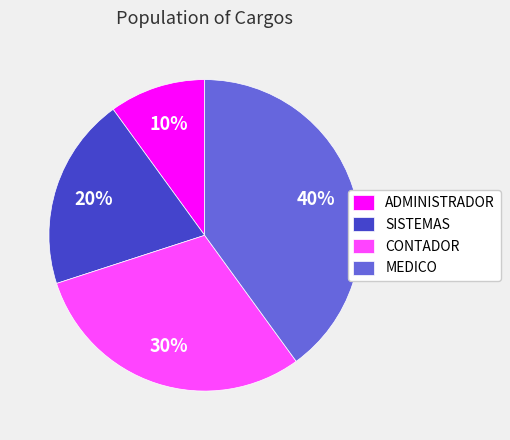

Approximately how many times larger is the value at SISTEMAS compared to MEDICO?

0.5